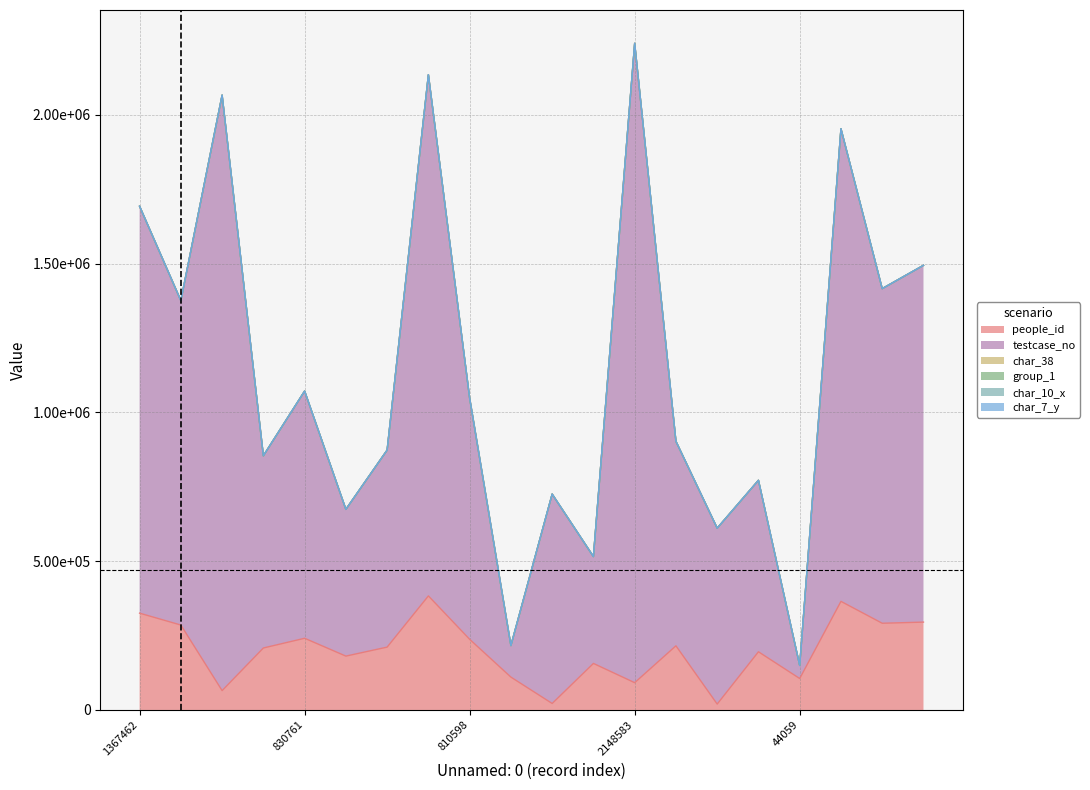

What is the sum of all char_7_y values?

217